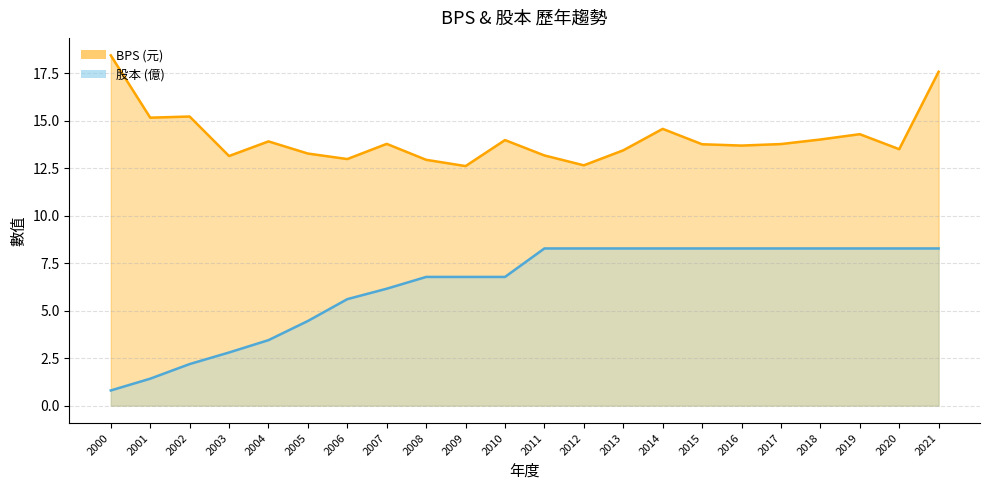

True or false: 股本 and BPS cross at least once.

False